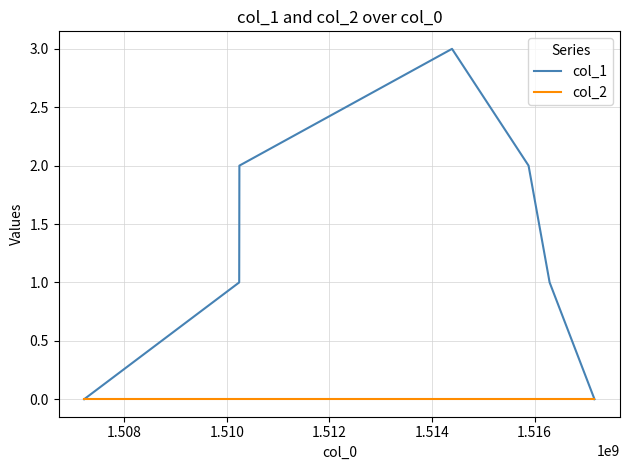

True or false: col_1 has more than 0 points higher than both neighbors.

True